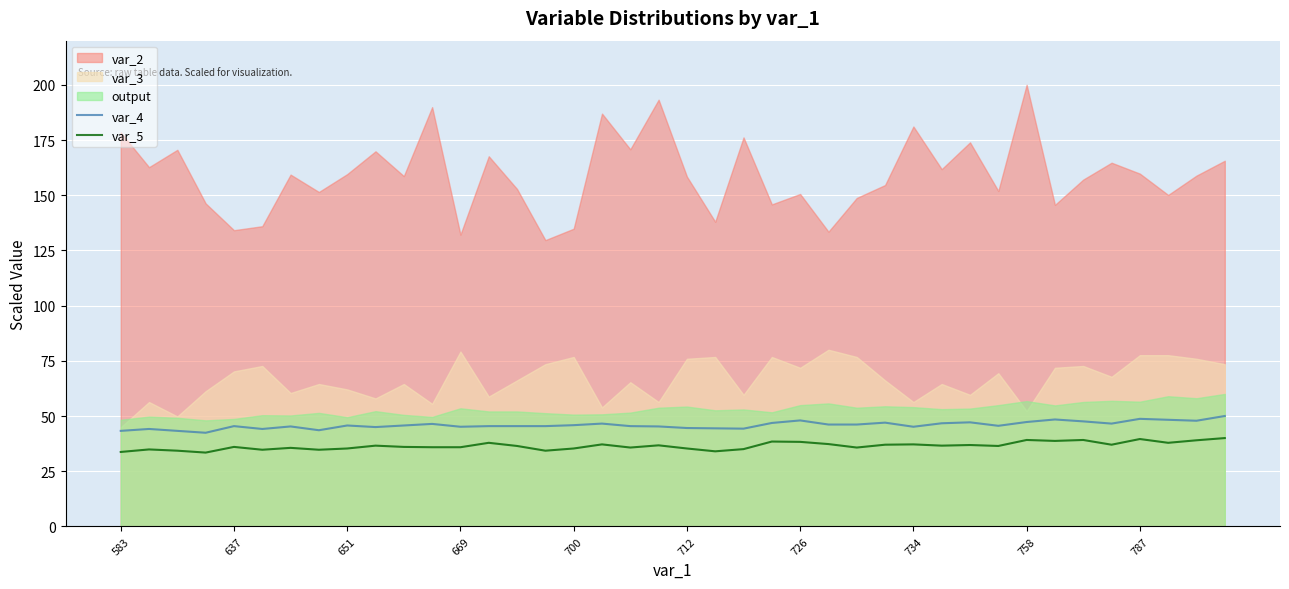

True or false: var_4 has a value of 67.5 at 758.

False